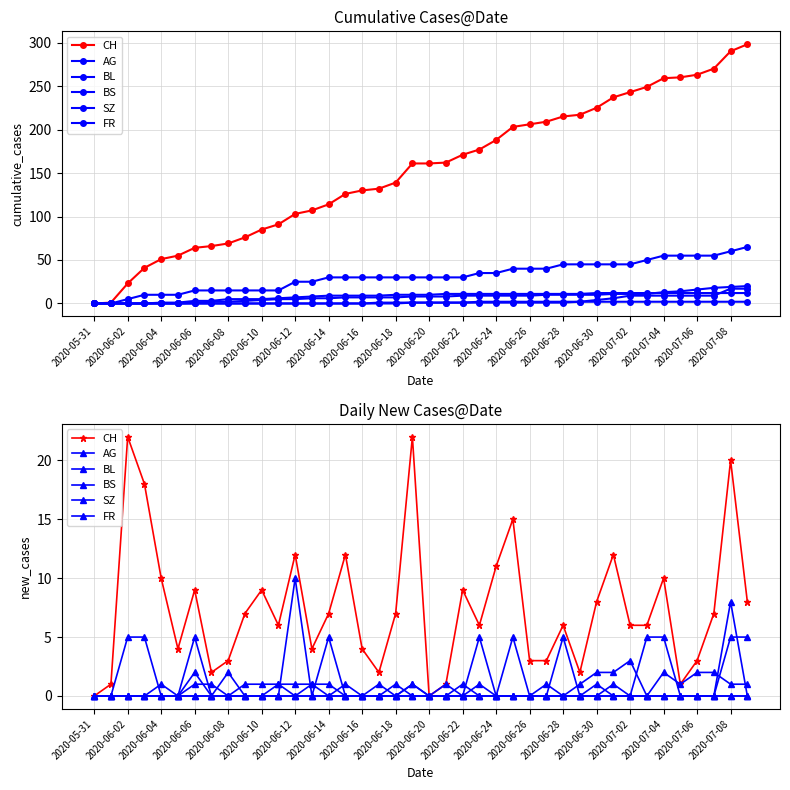

In BS, how many points are higher than both neighbors (excluding endpoints)?

6